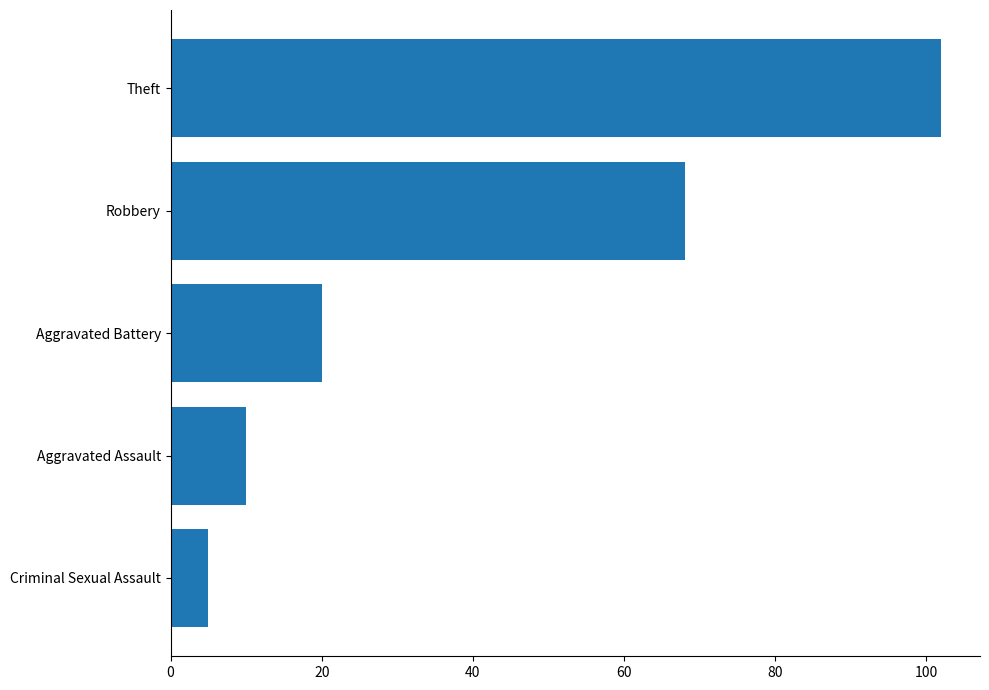

At which label is the value closest to 53?

Robbery